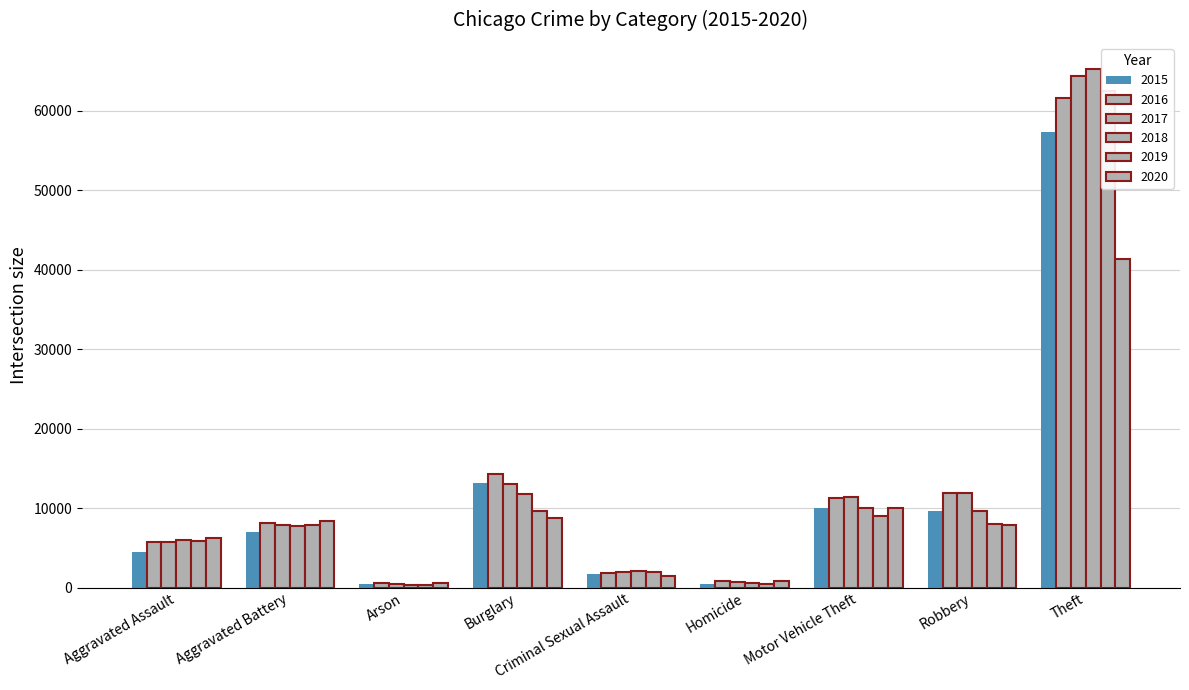

What is the minimum value shown in the chart?

373